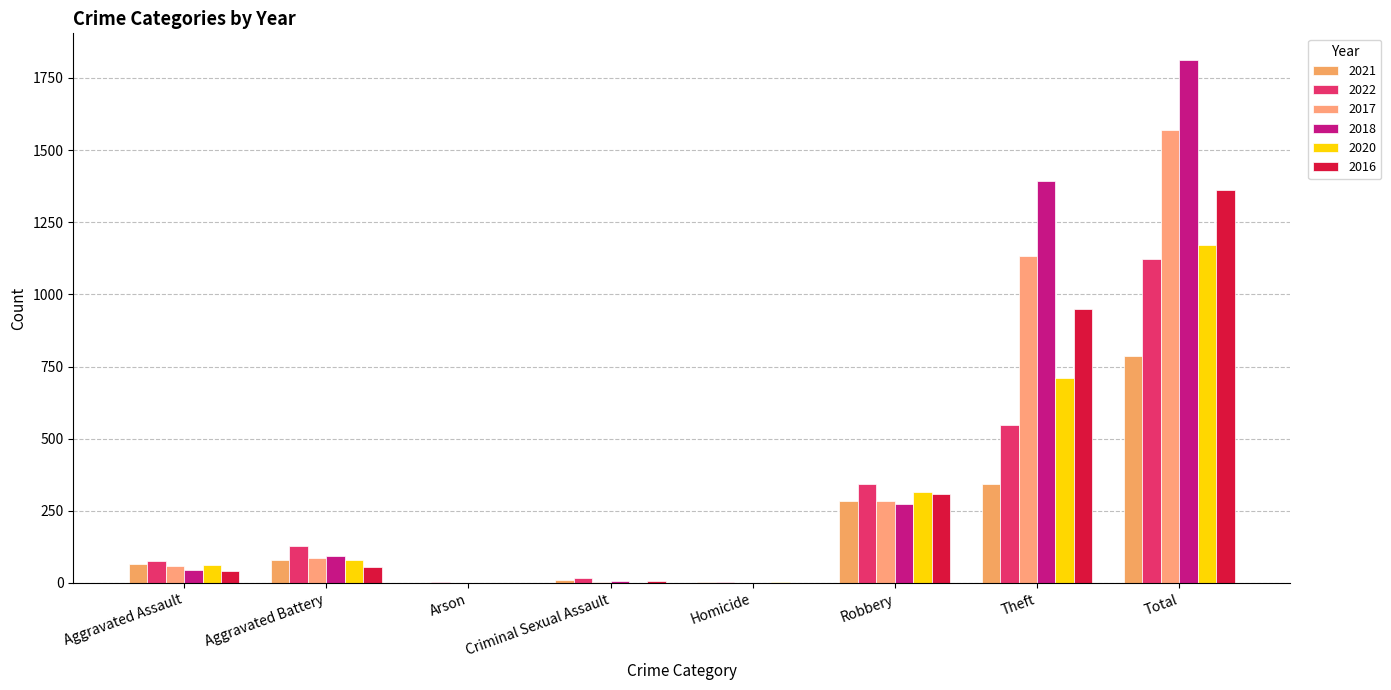

Reading left to right, extract all data points from this chart.

2021: Aggravated Assault=66	Aggravated Battery=81	Arson=1	Criminal Sexual Assault=11	Homicide=2	Robbery=283	Theft=342	Total=788
2022: Aggravated Assault=76	Aggravated Battery=128	Arson=3	Criminal Sexual Assault=16	Homicide=4	Robbery=344	Theft=549	Total=1122
2017: Aggravated Assault=59	Aggravated Battery=87	Arson=0	Criminal Sexual Assault=5	Homicide=1	Robbery=283	Theft=1132	Total=1569
2018: Aggravated Assault=46	Aggravated Battery=95	Arson=1	Criminal Sexual Assault=6	Homicide=1	Robbery=272	Theft=1392	Total=1814
2020: Aggravated Assault=63	Aggravated Battery=79	Arson=1	Criminal Sexual Assault=1	Homicide=2	Robbery=314	Theft=710	Total=1171
2016: Aggravated Assault=40	Aggravated Battery=57	Arson=0	Criminal Sexual Assault=6	Homicide=1	Robbery=309	Theft=948	Total=1363